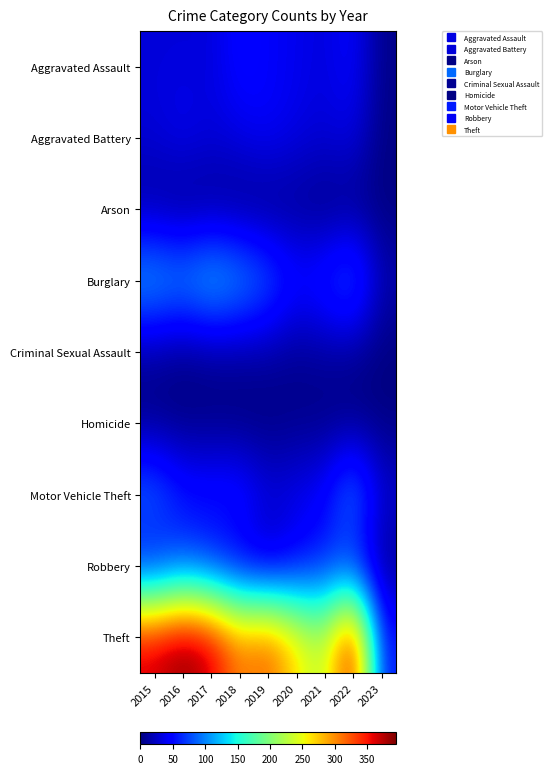

Reading left to right, extract all data points from this chart.

Aggravated Assault: 2015=32	2016=32	2017=32	2018=50	2019=43	2020=39	2021=32	2022=47	2023=4
Aggravated Battery: 2015=31	2016=41	2017=32	2018=37	2019=44	2020=35	2021=31	2022=36	2023=2
Arson: 2015=9	2016=1	2017=5	2018=2	2019=1	2020=6	2021=0	2022=2	2023=1
Burglary: 2015=123	2016=113	2017=133	2018=117	2019=92	2020=56	2021=67	2022=94	2023=18
Criminal Sexual Assault: 2015=9	2016=2	2017=7	2018=9	2019=11	2020=6	2021=10	2022=7	2023=0
Homicide: 2015=3	2016=2	2017=2	2018=0	2019=0	2020=4	2021=2	2022=2	2023=2
Motor Vehicle Theft: 2015=96	2016=59	2017=59	2018=63	2019=35	2020=40	2021=49	2022=109	2023=29
Robbery: 2015=41	2016=69	2017=55	2018=33	2019=17	2020=40	2021=59	2022=50	2023=7
Theft: 2015=369	2016=394	2017=372	2018=305	2019=325	2020=267	2021=224	2022=371	2023=55